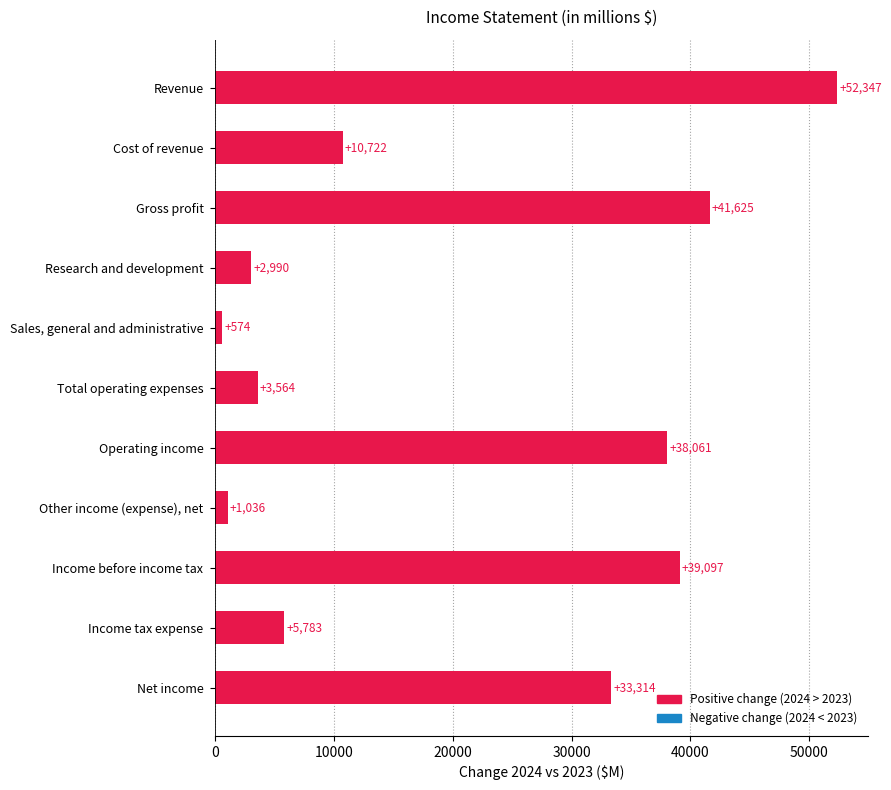

Is it true that the value at Income tax expense is 5783?

True